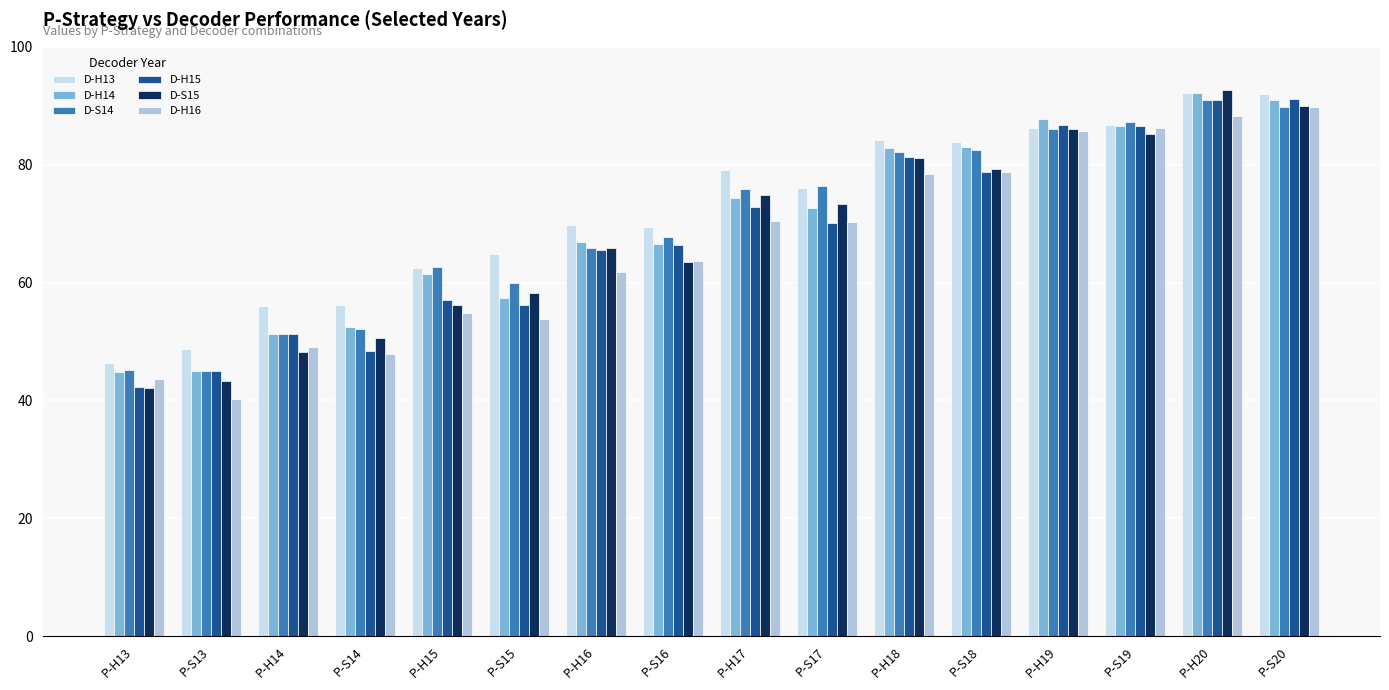

What is the difference between the D-S15 values at P-S14 and P-H19?

35.4